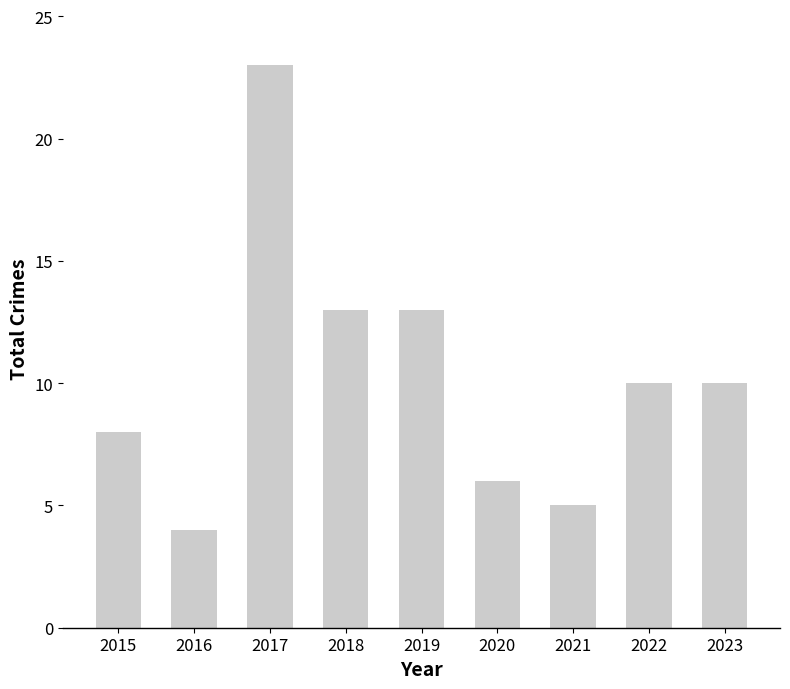

What is the sum of the values at 2017 and 2018?

36